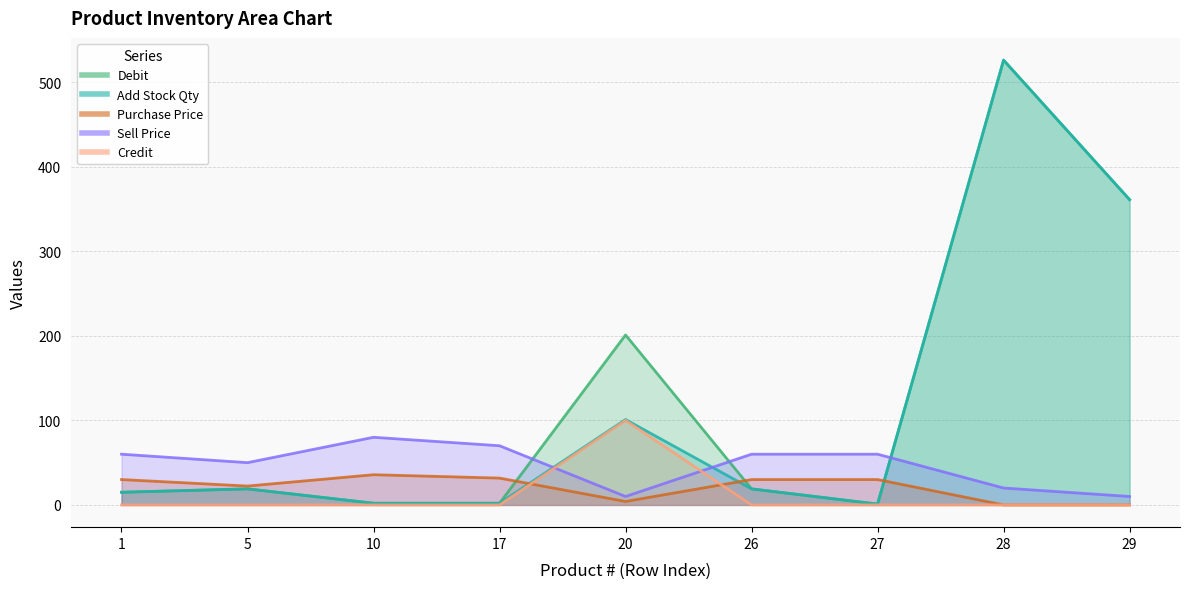

Between 17 and 10, which is larger?

17